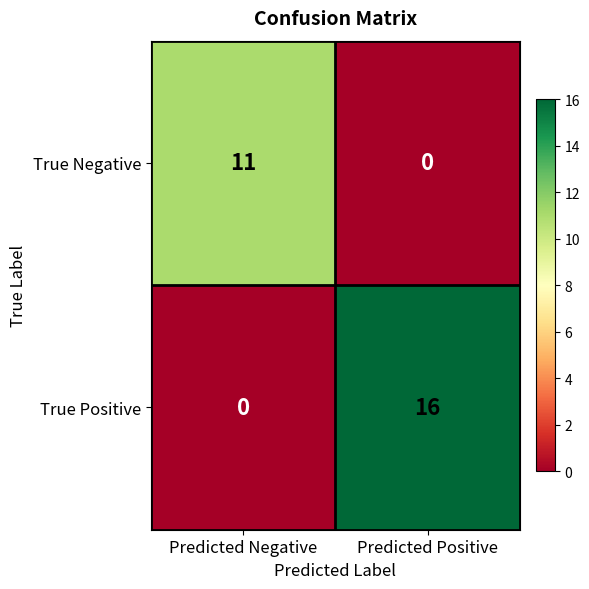

What is the difference between the True Negative values at Predicted Positive and Predicted Negative?

11